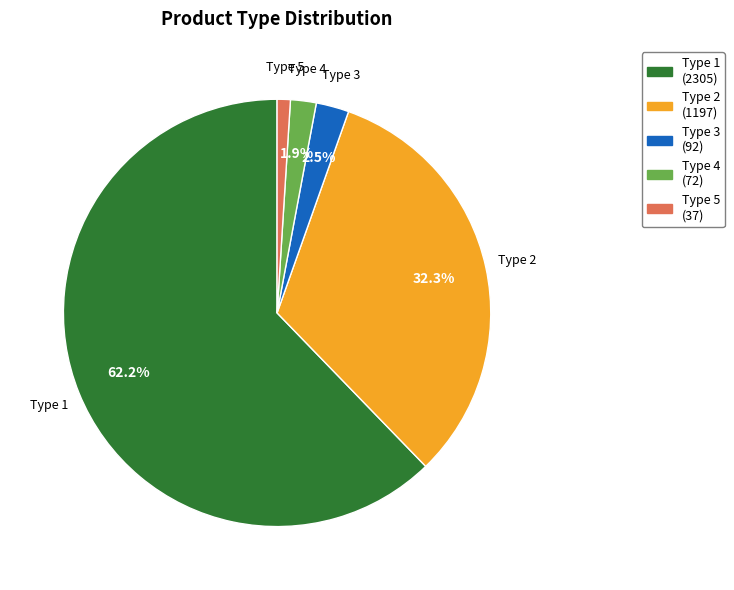

Which slice is the smallest?

Type 5